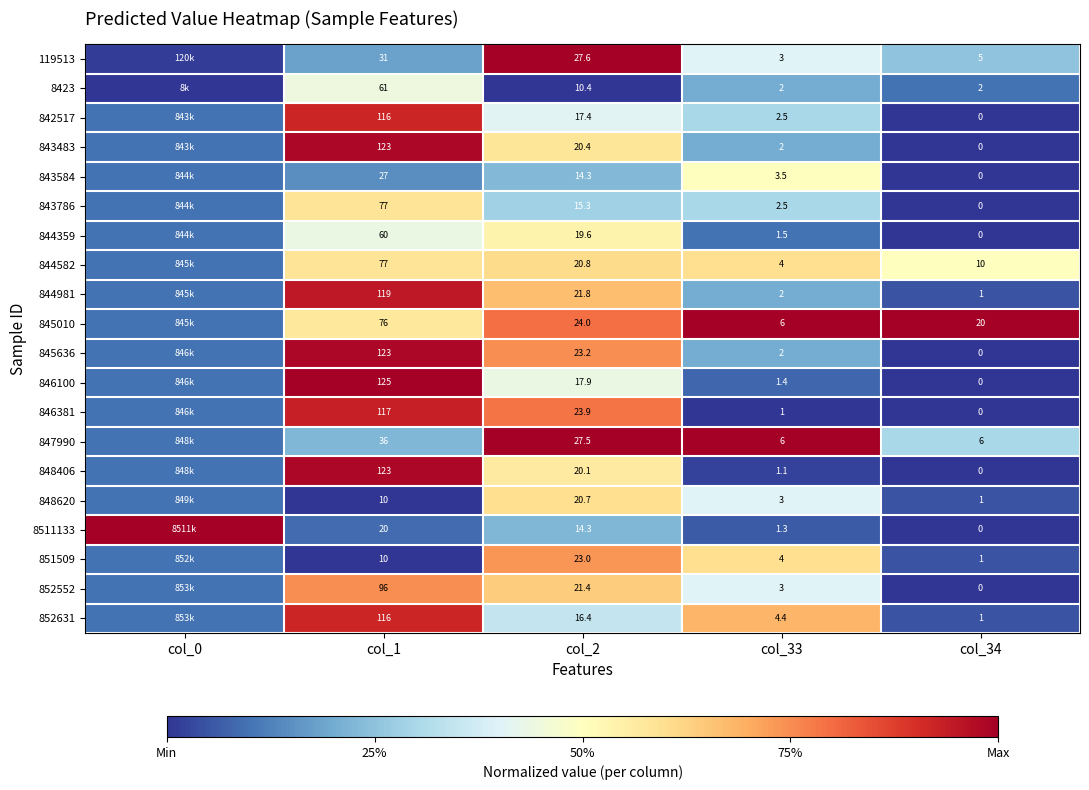

Is the value of 843483 at col_33 greater than the value of 845636 at col_1?

No